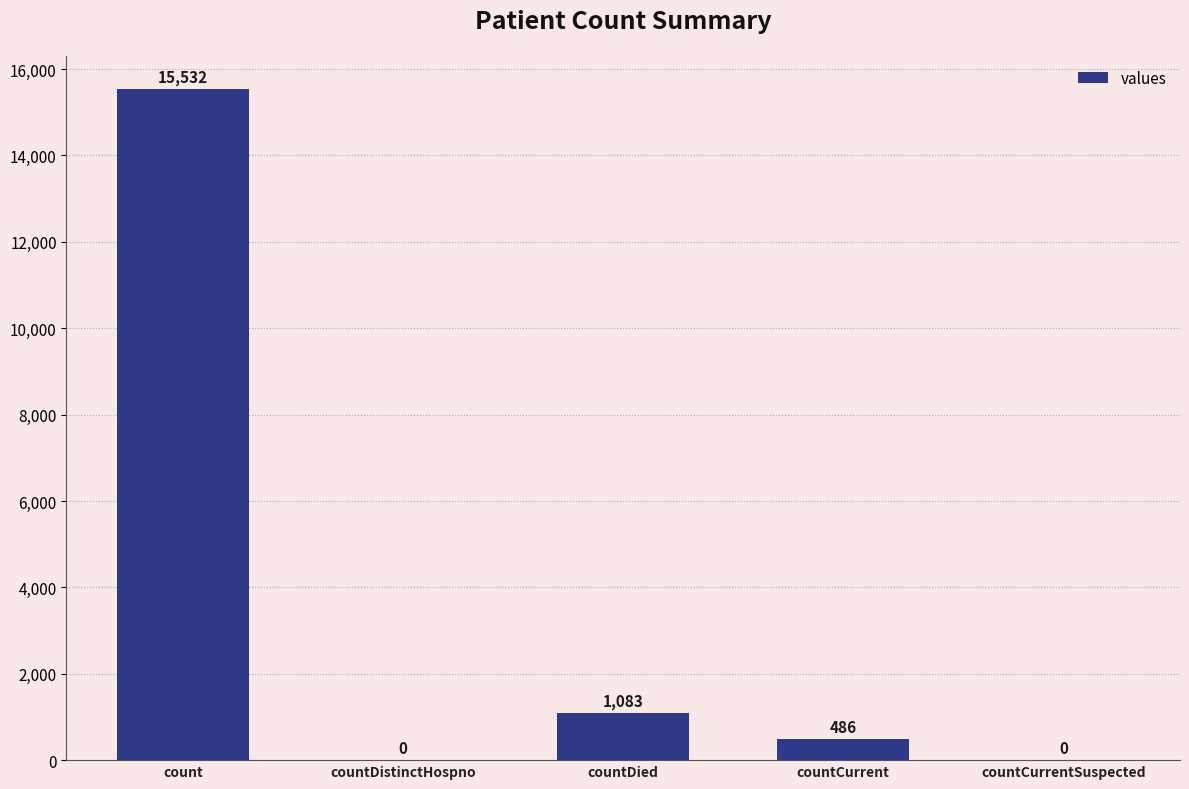

Where is the data nearest to the value 7766?

countDied